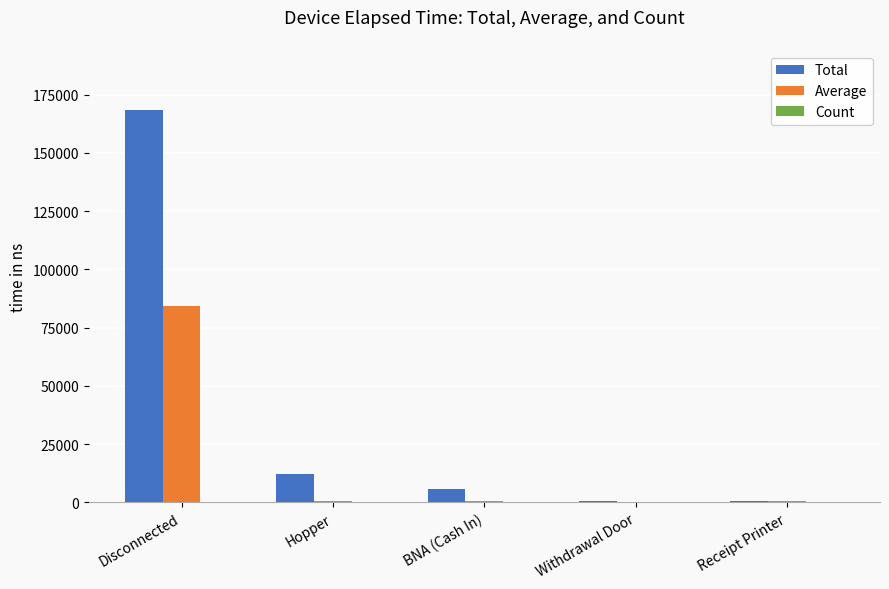

At which category is the sum across all series the highest?

Disconnected